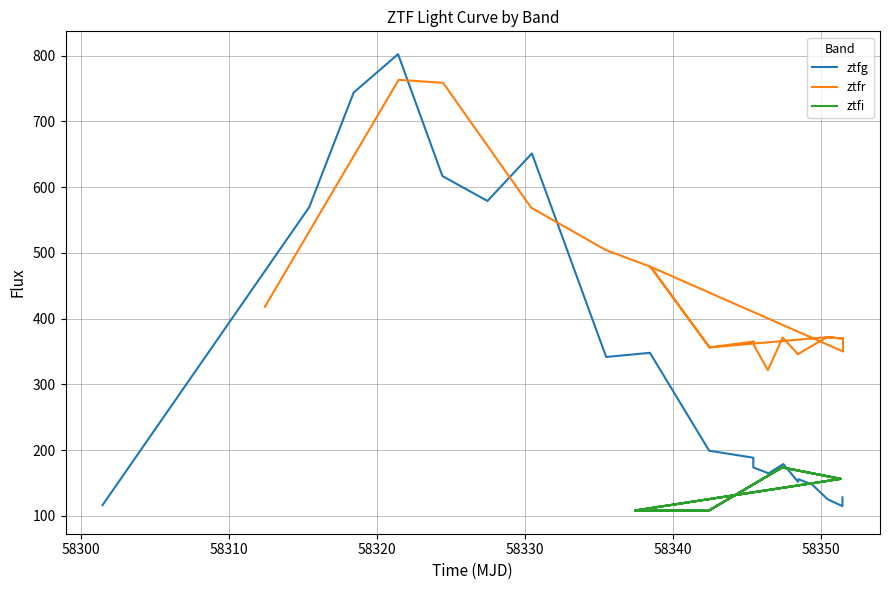

What is the highest value of the ztfg series?

802.1